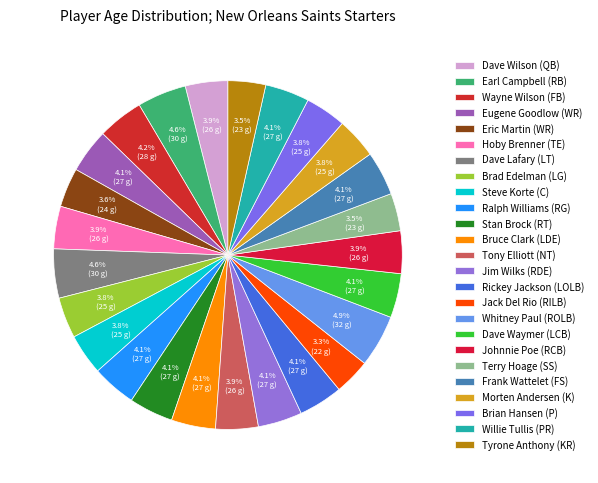

Rank the categories by value from highest to lowest.

Whitney Paul (ROLB), Earl Campbell (RB), Dave Lafary (LT), Wayne Wilson (FB), Eugene Goodlow (WR), Ralph Williams (RG), Stan Brock (RT), Bruce Clark (LDE), Jim Wilks (RDE), Rickey Jackson (LOLB), Dave Waymer (LCB), Frank Wattelet (FS), Willie Tullis (PR), Dave Wilson (QB), Hoby Brenner (TE), Tony Elliott (NT), Johnnie Poe (RCB), Brad Edelman (LG), Steve Korte (C), Morten Andersen (K), Brian Hansen (P), Eric Martin (WR), Terry Hoage (SS), Tyrone Anthony (KR), Jack Del Rio (RILB)